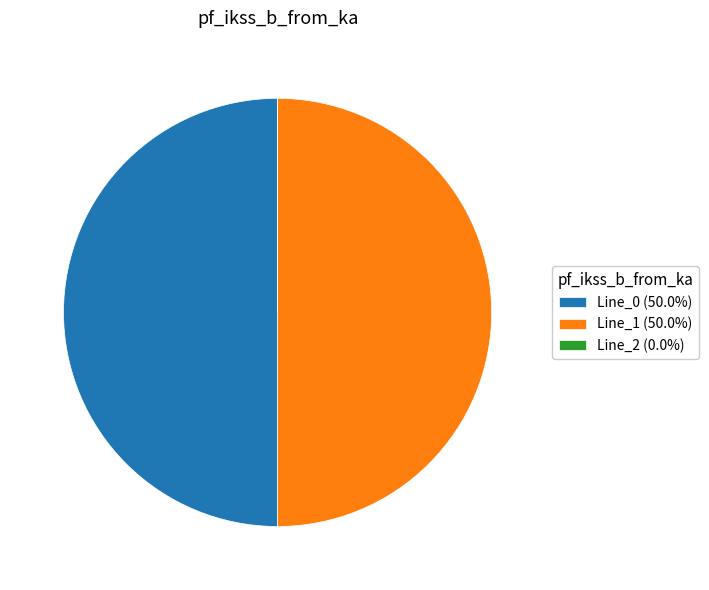

What is the smallest slice in the pie chart?

Line_2